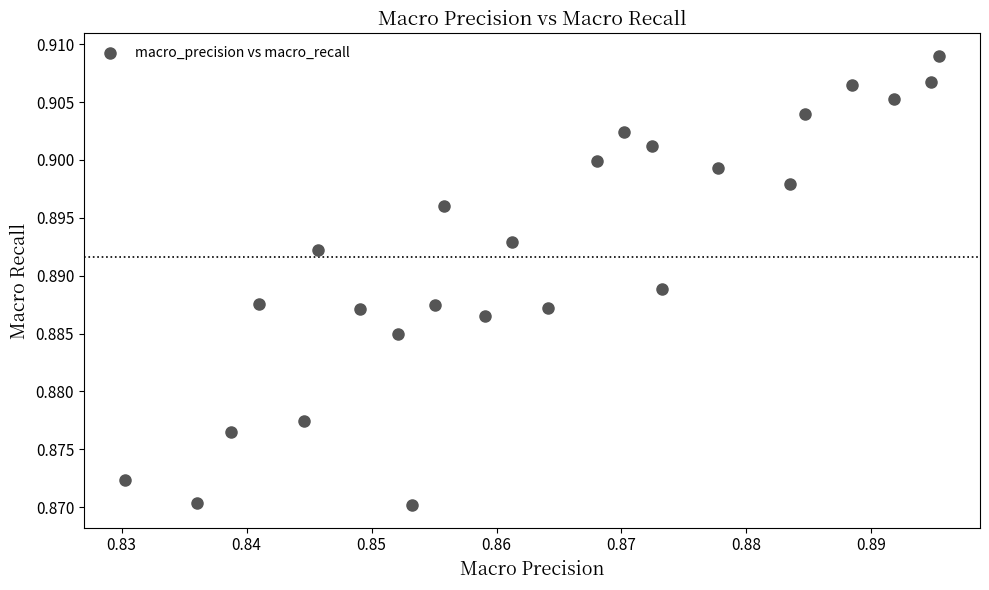

How many points are shown in the scatter plot?

25